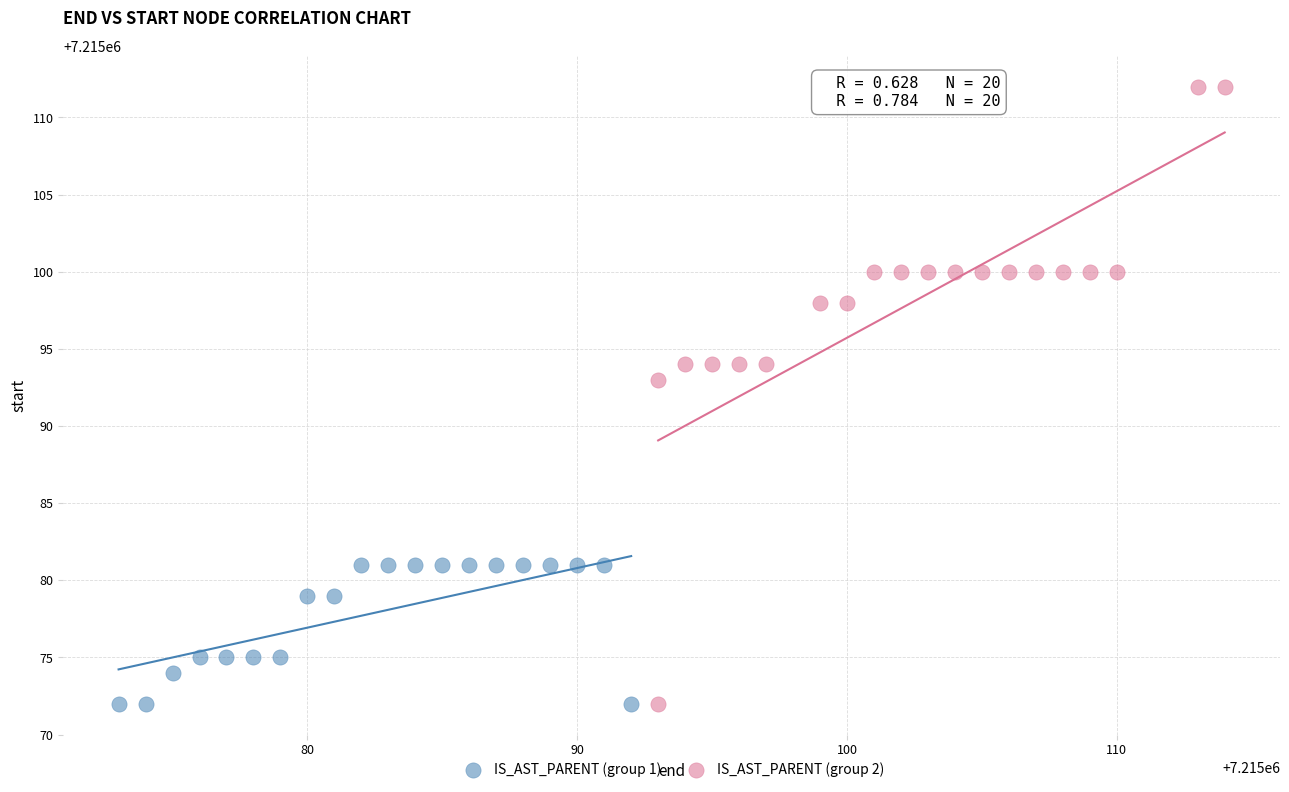

What are all the series names shown in the legend?

IS_AST_PARENT (group 1), IS_AST_PARENT (group 2)